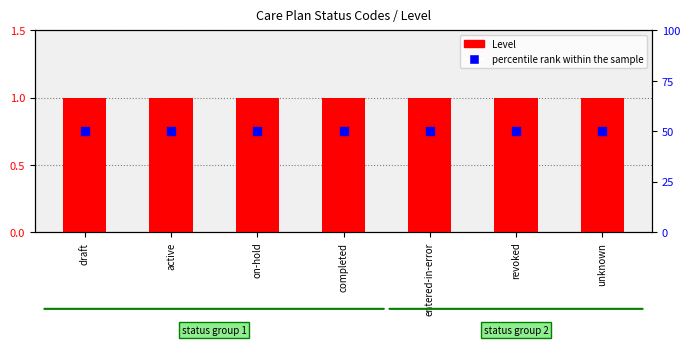

What is the total value across all series at unknown?

51